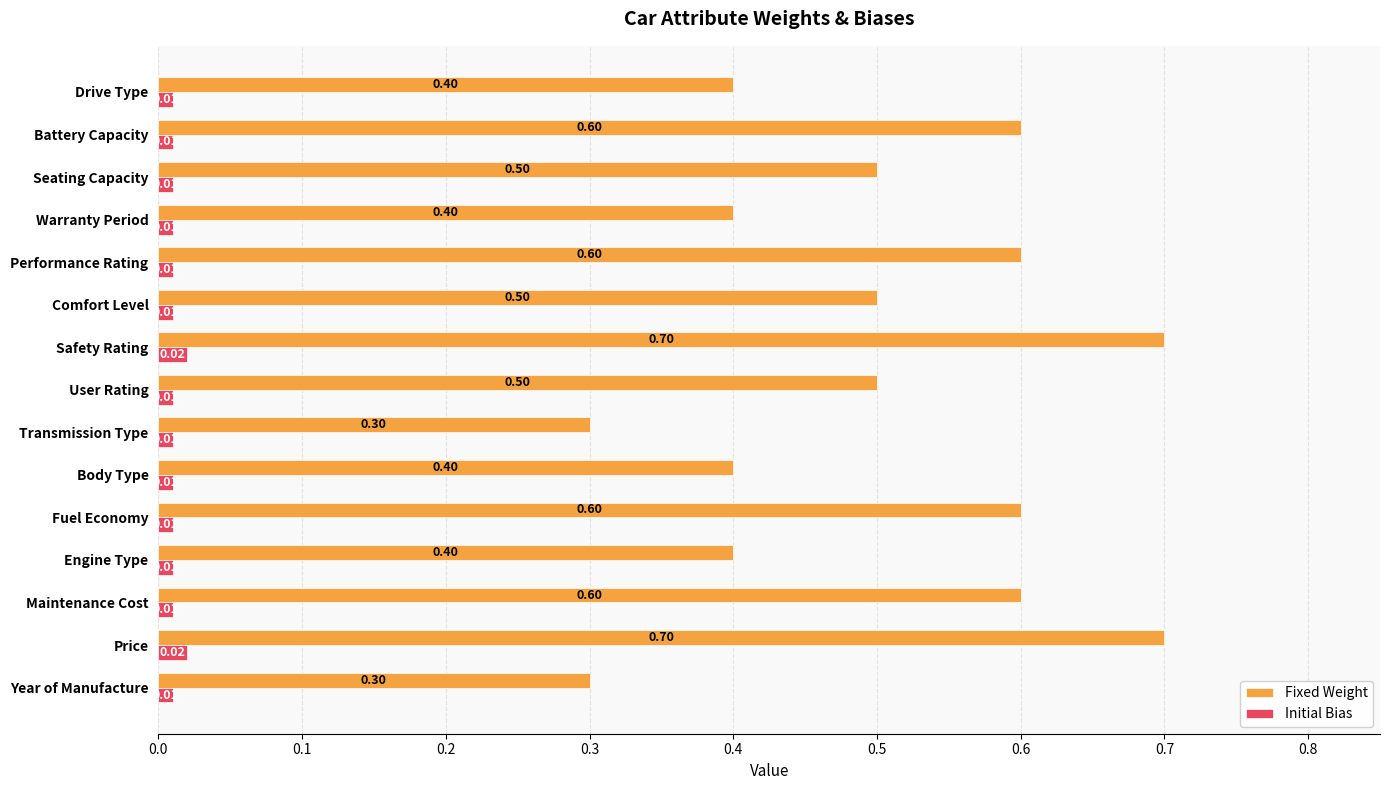

Rank the series at Battery Capacity from lowest to highest value.

Initial Bias, Fixed Weight